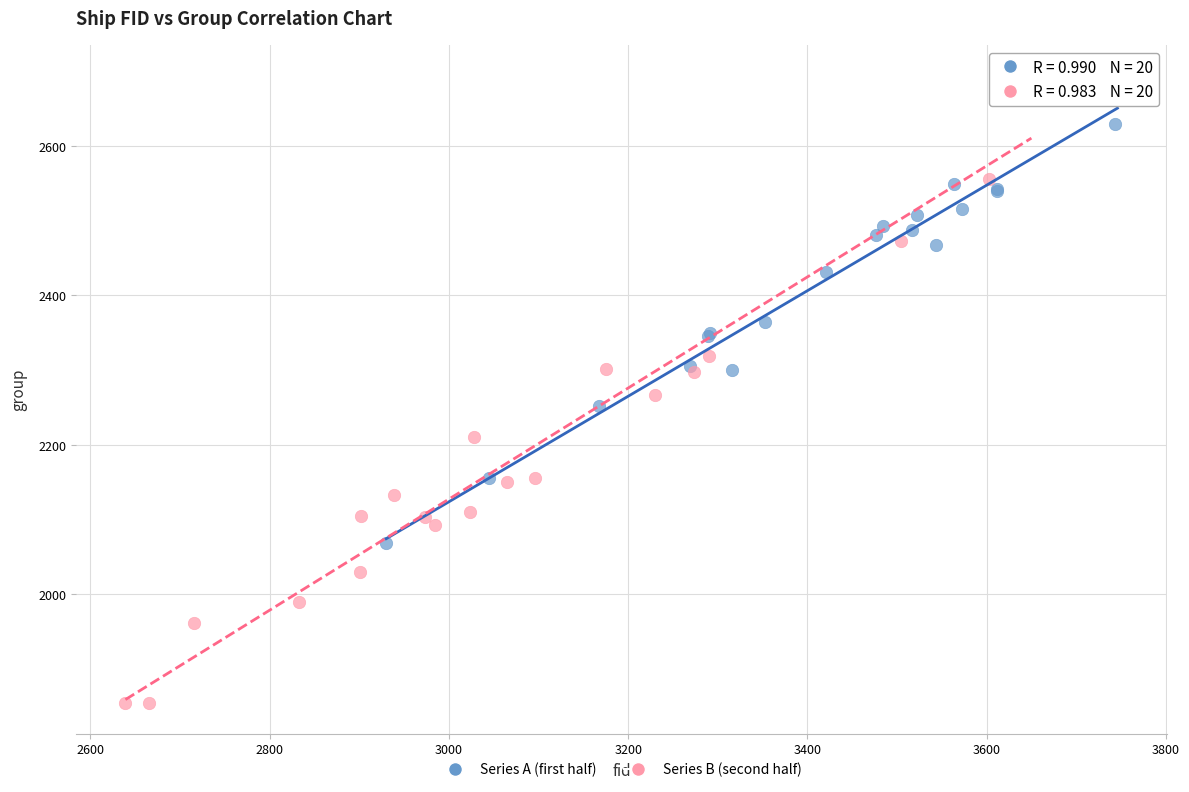

Which series has the widest spread of Y values?

Series B (second half)